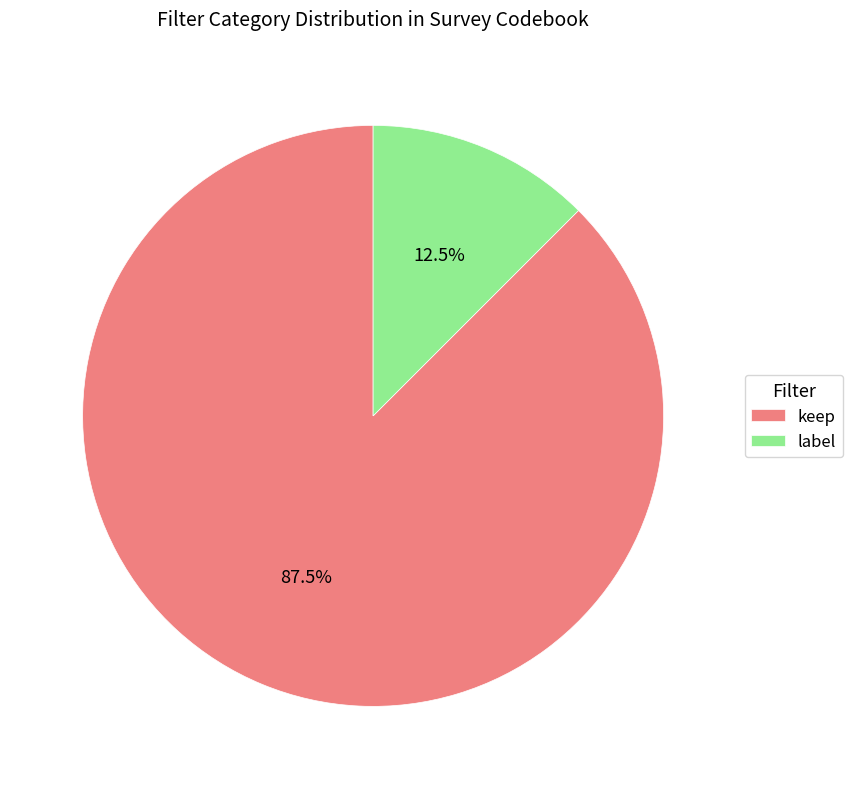

To the nearest percent, what is the difference between the label and keep slice percentages?

75%